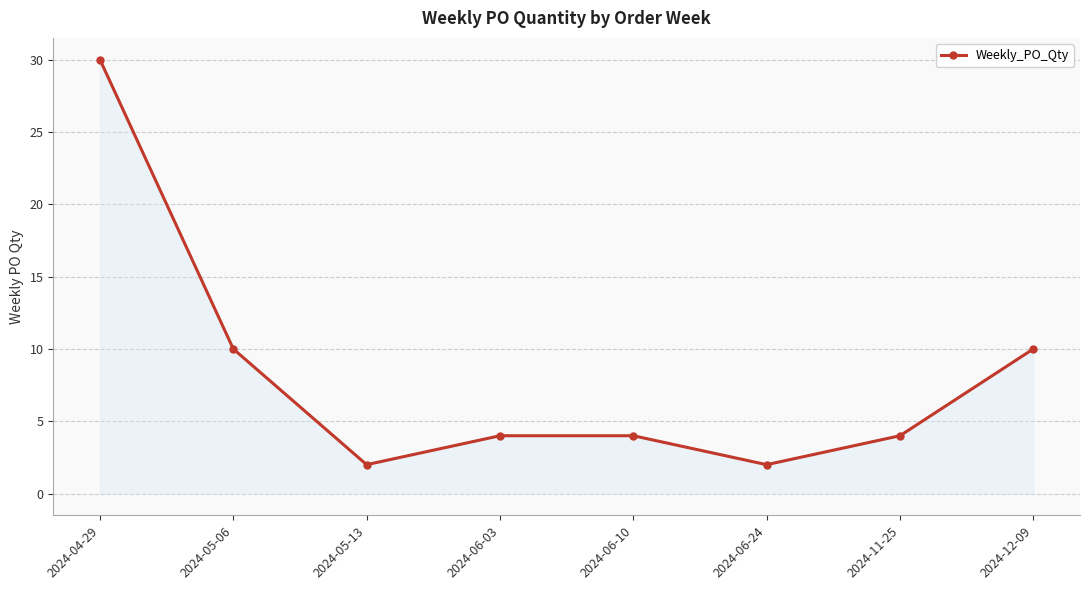

True or false: the data shows 4 at 2024-06-10.

True